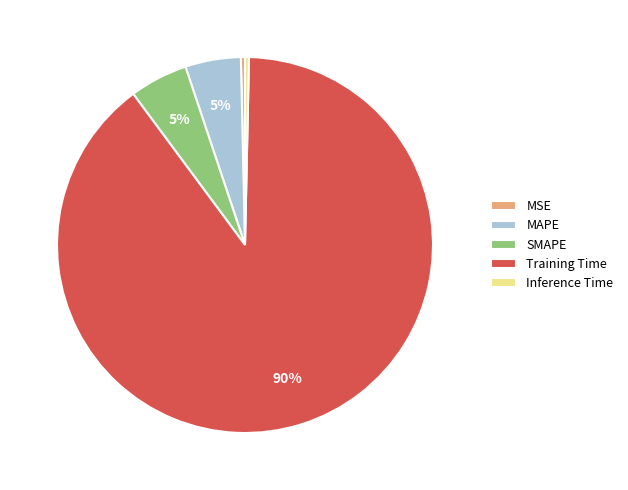

True or false: Training Time accounts for 90% of the total.

True